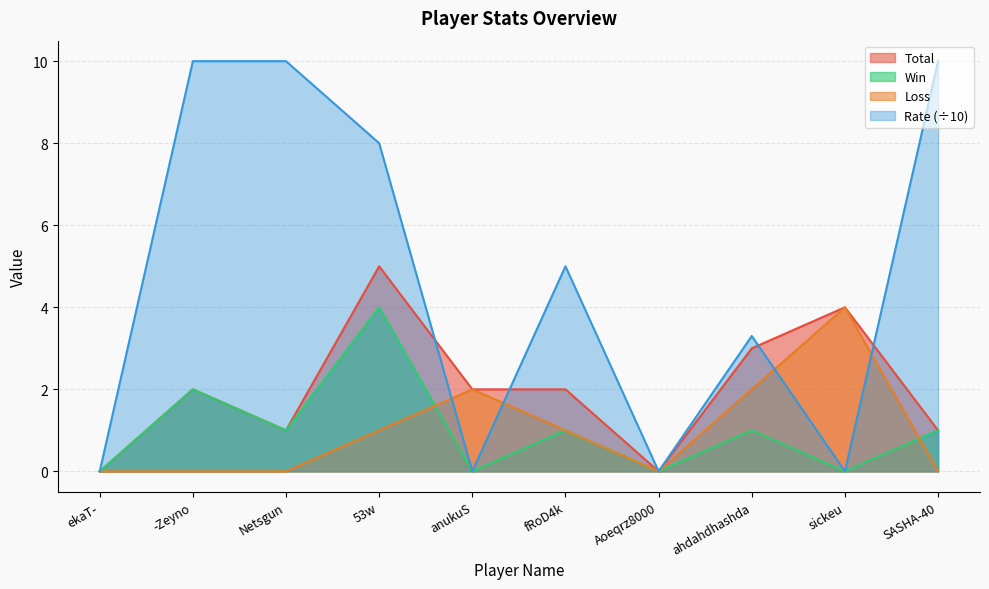

What is the average value of the Loss series?

1.0